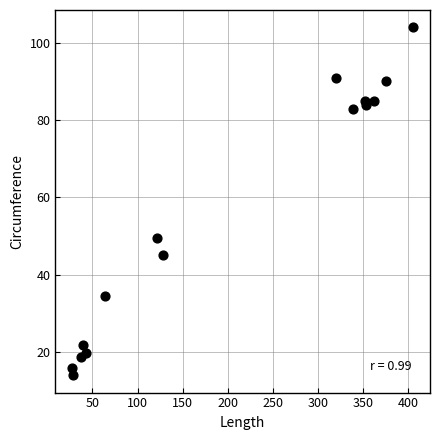

What Y value in the scatter plot is closest to 59?

49.5